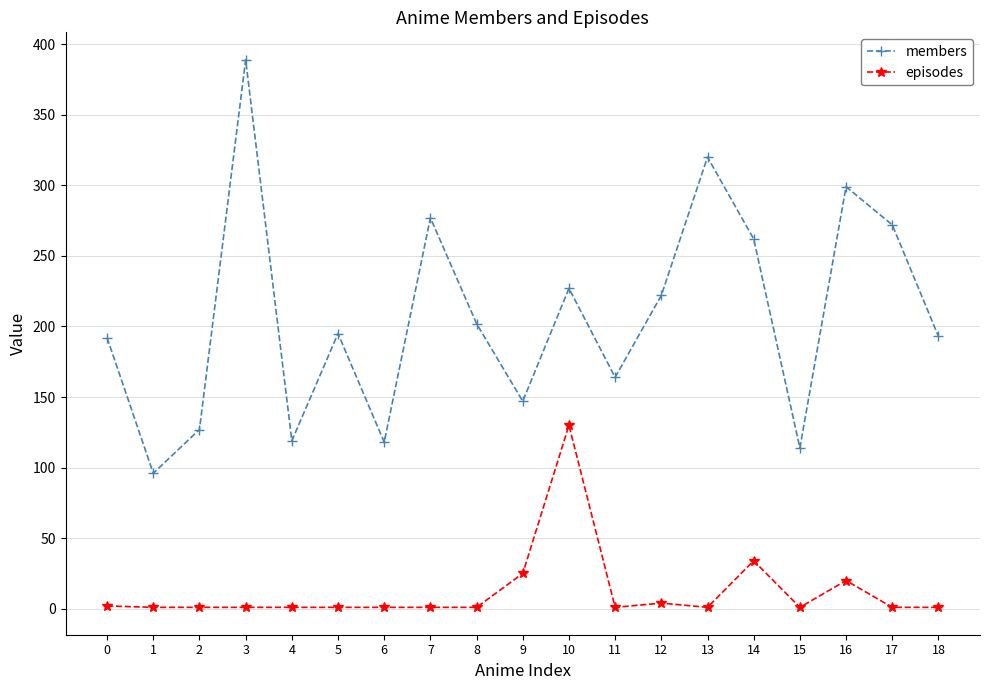

Which series has the largest total across all categories?

members